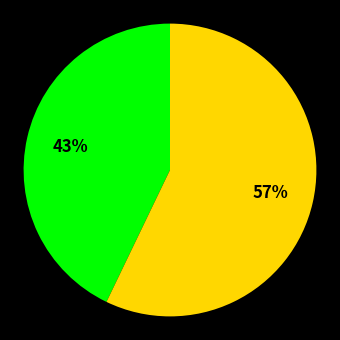

Is there any slice that represents more than half of the pie?

Yes